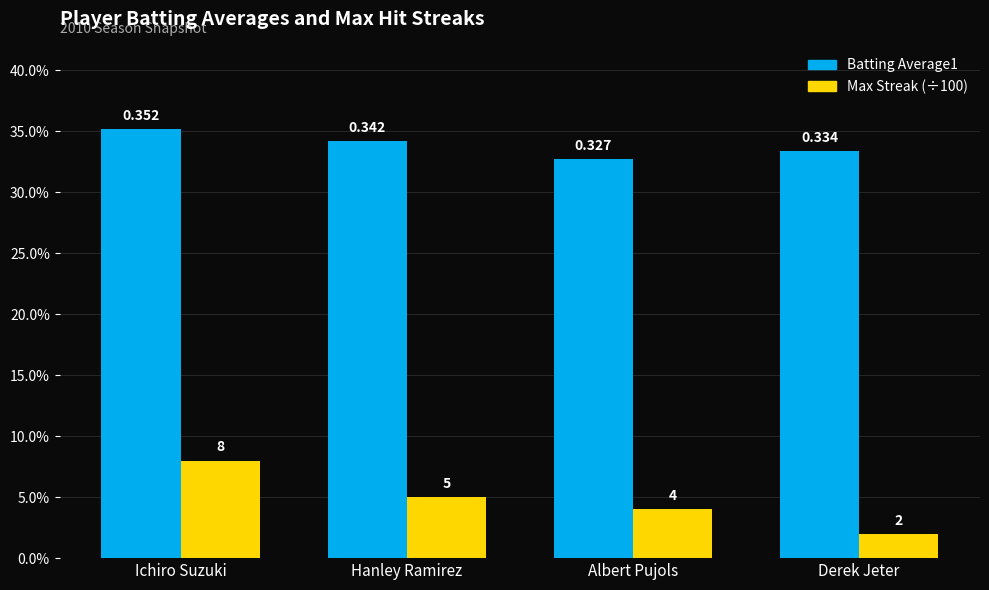

What is the label of the 3rd bar from the left?

Albert Pujols